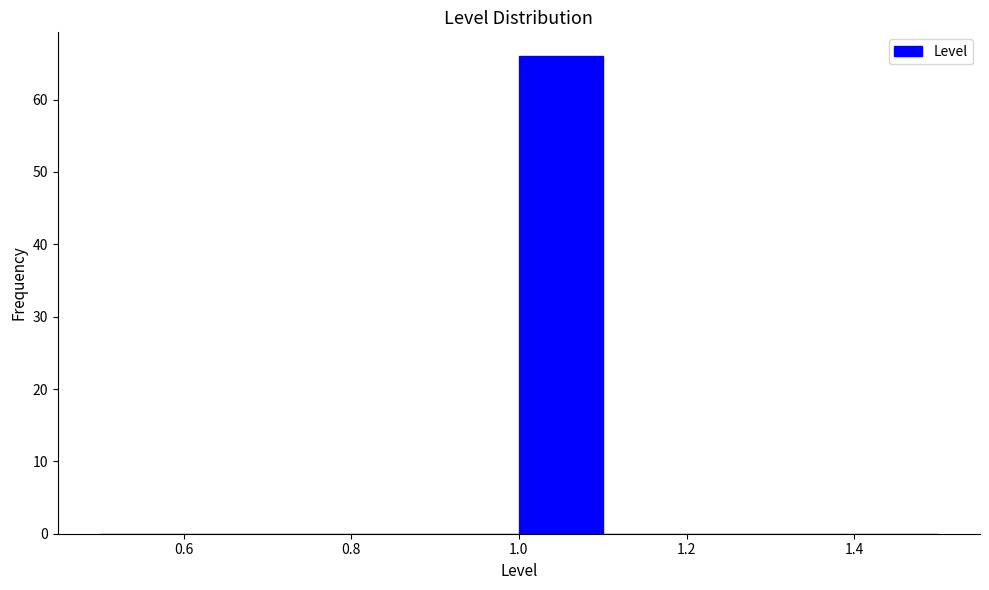

What is the height of the bar covering 1.0 to 1.1 on the x-axis? The values are not printed on the chart, so give them approximately, as read against the axis.

66